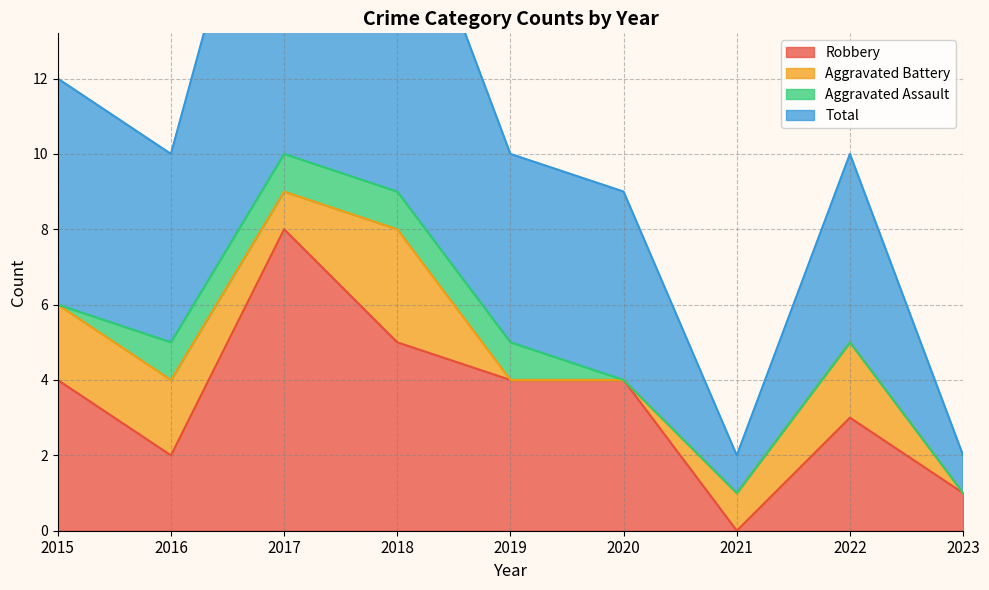

True or false: Total and Robbery cross at least once.

False